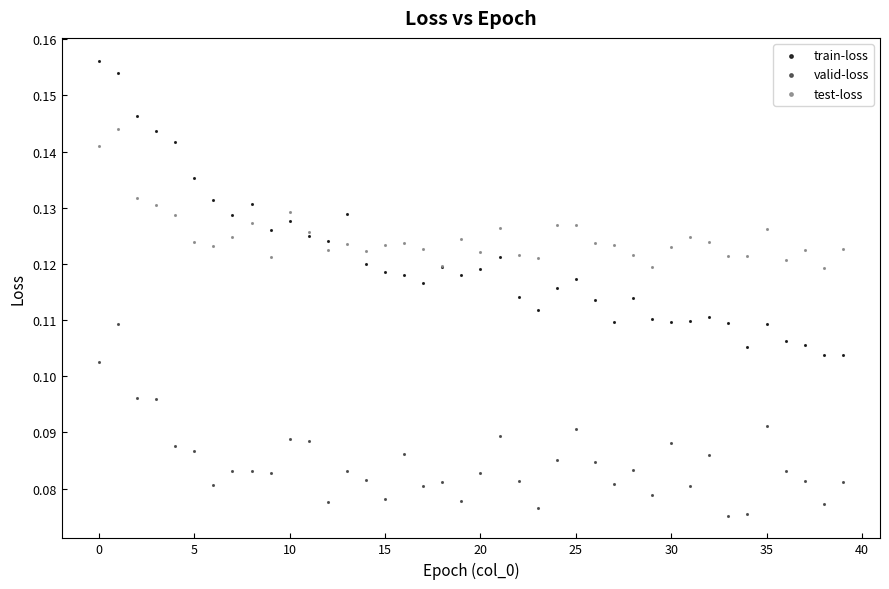

What are all the series names shown in the legend?

train-loss, valid-loss, test-loss